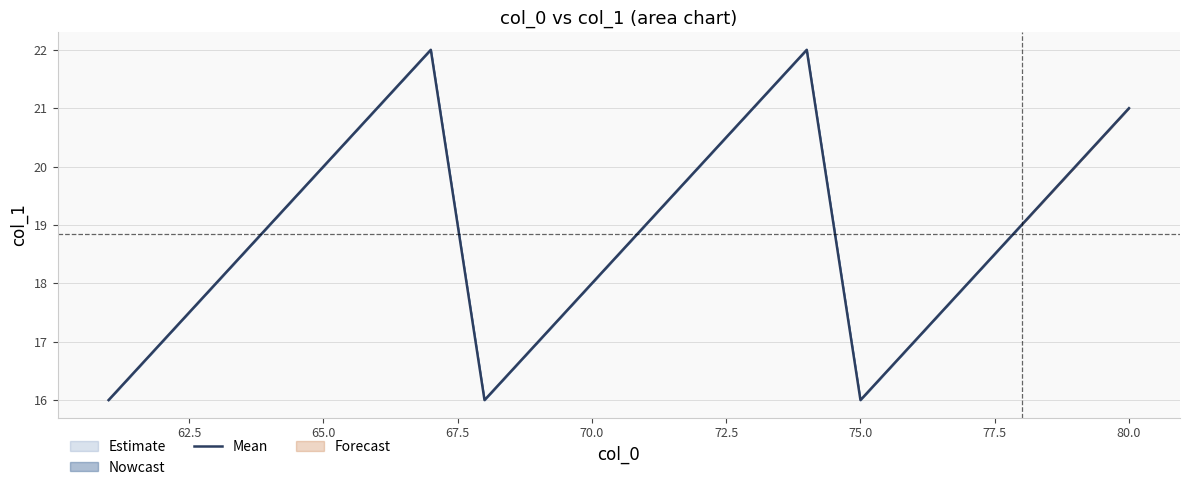

What is the ratio of the value at 65.0 to the value at 80.0?

1.0